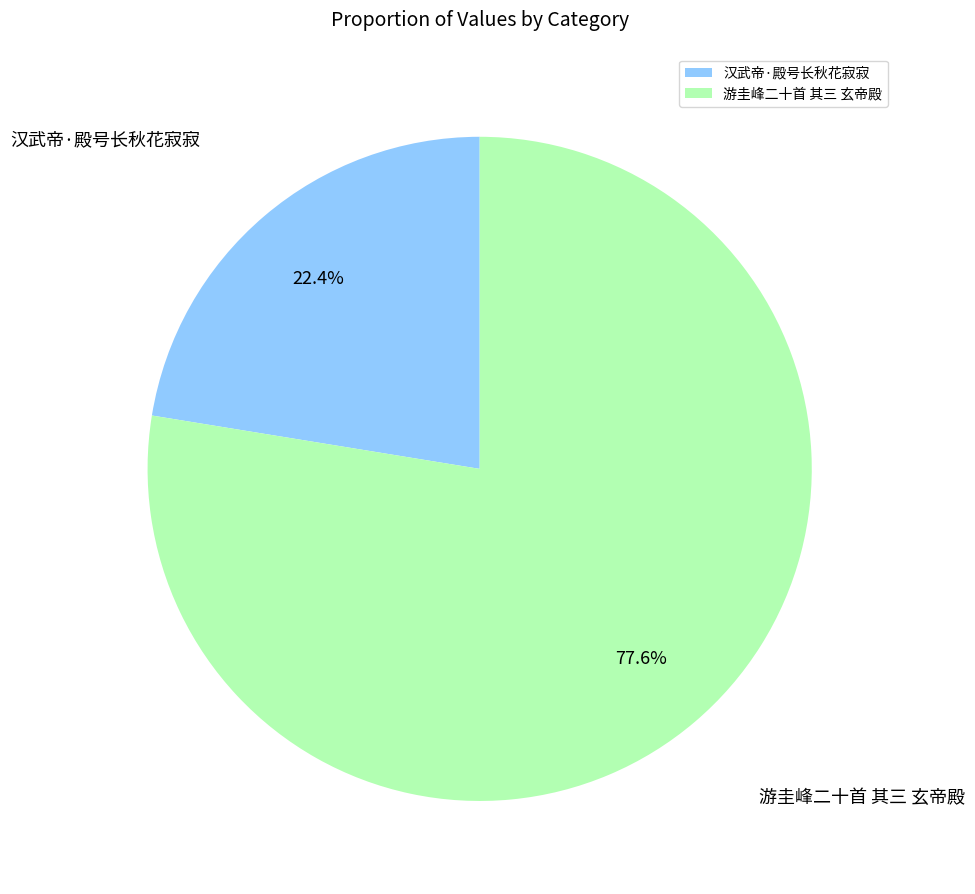

What is the largest slice in the pie chart?

游圭峰二十首 其三 玄帝殿